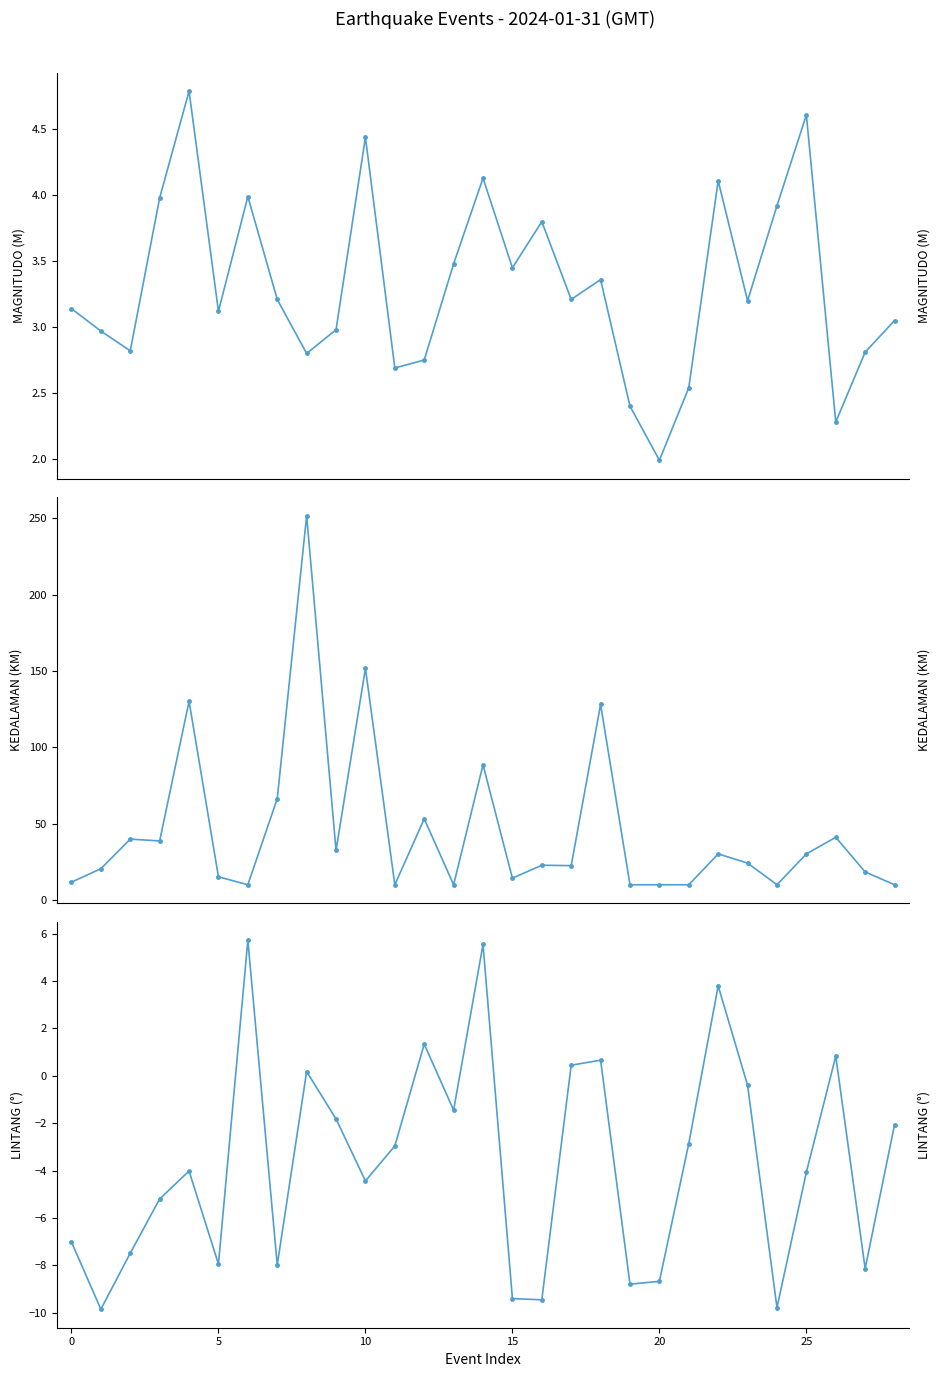

Which series has the largest total across all categories?

KEDALAMAN (KM)